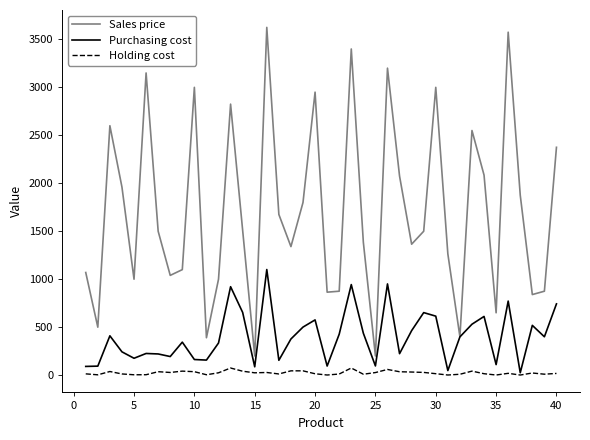

Which series has the widest spread of values?

Sales price